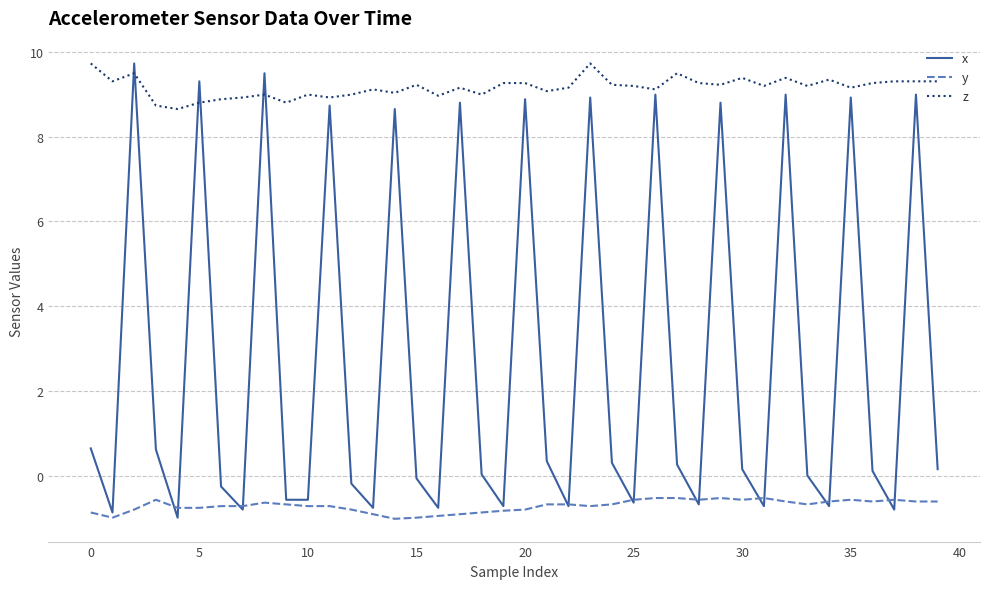

Rank the series by their average value, from lowest to highest.

y, x, z